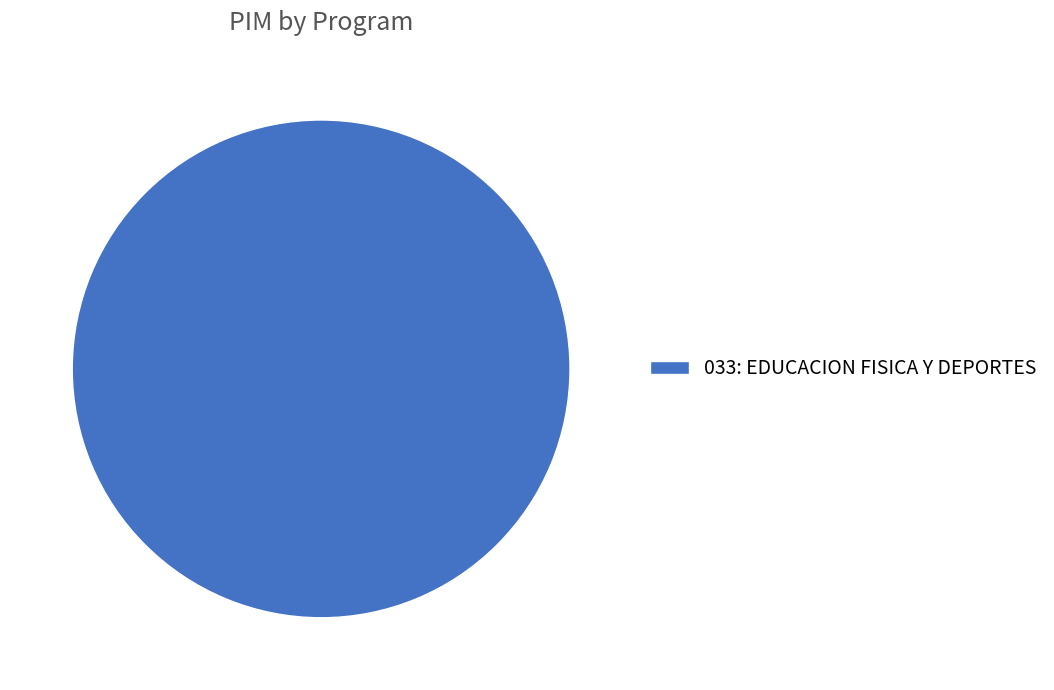

Does any single category account for the majority?

Yes